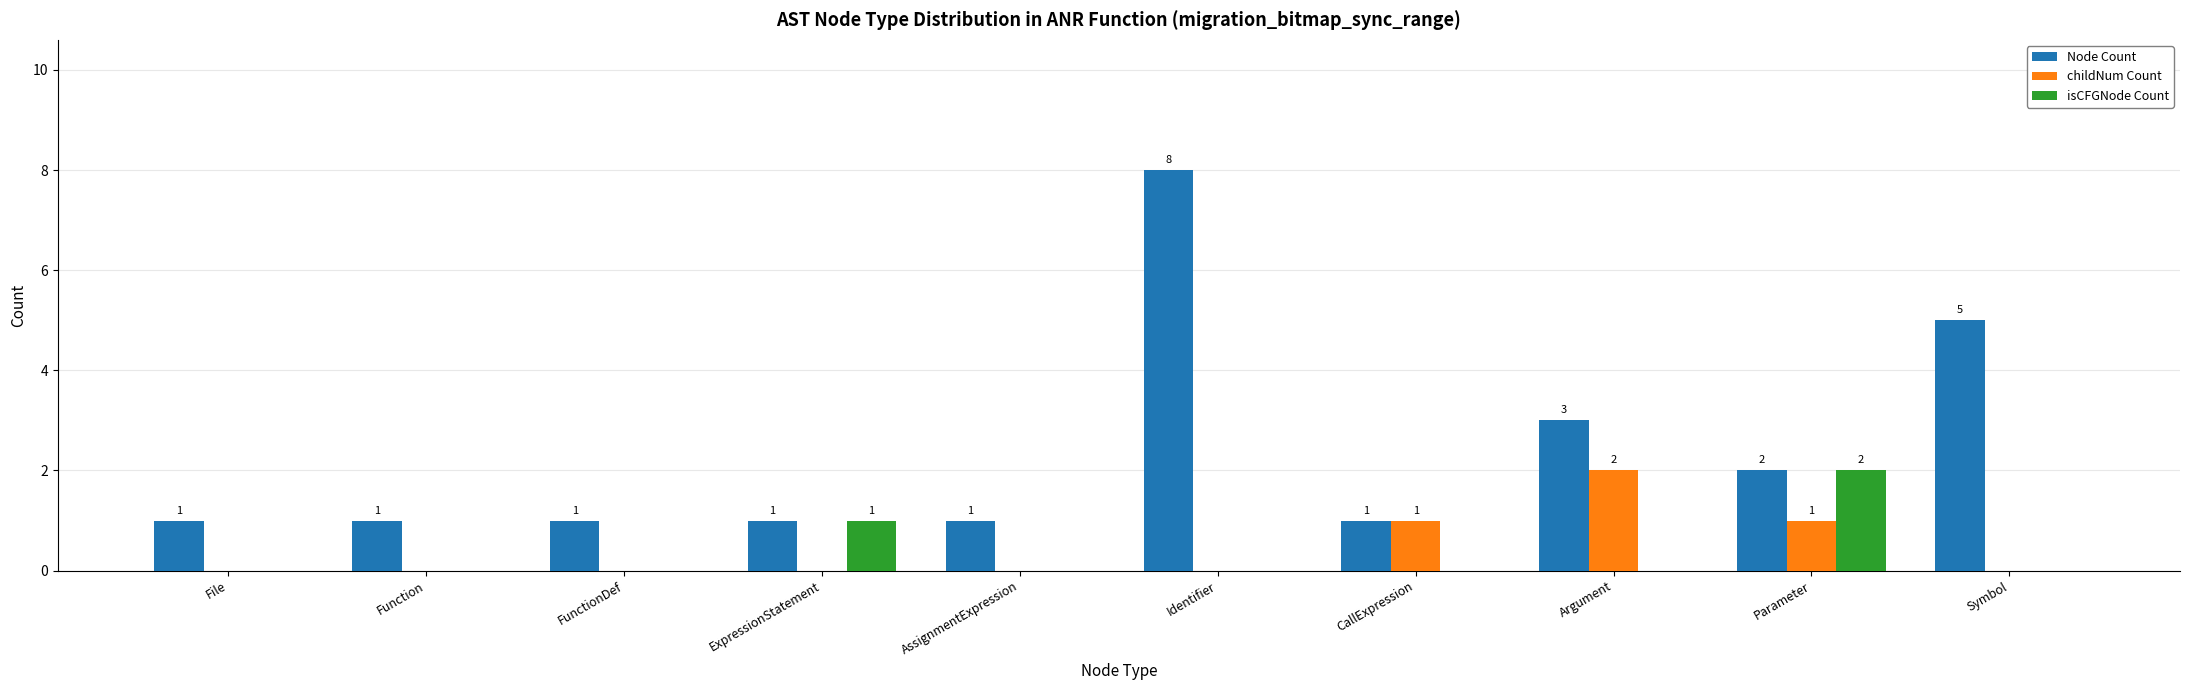

At which category does the chart reach its peak across all series?

Identifier